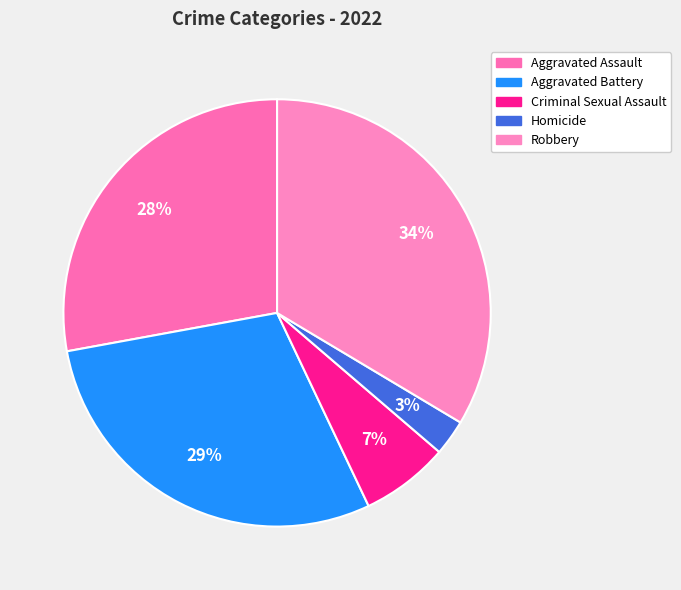

True or false: Criminal Sexual Assault accounts for 7% of the total.

True